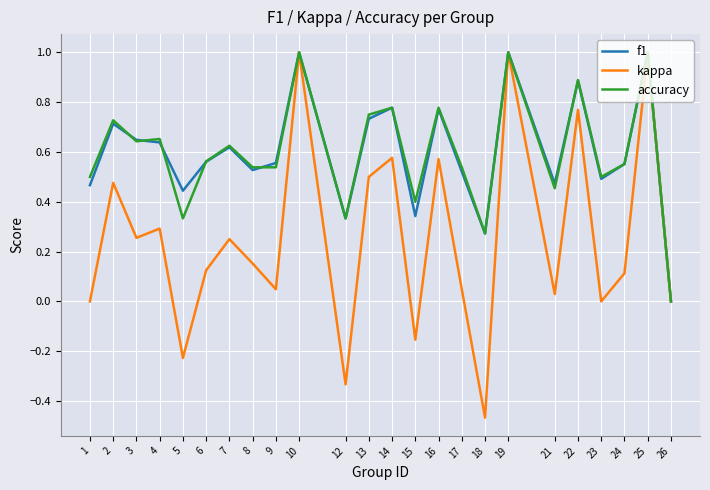

Which category has the lowest value in the f1 series?

26